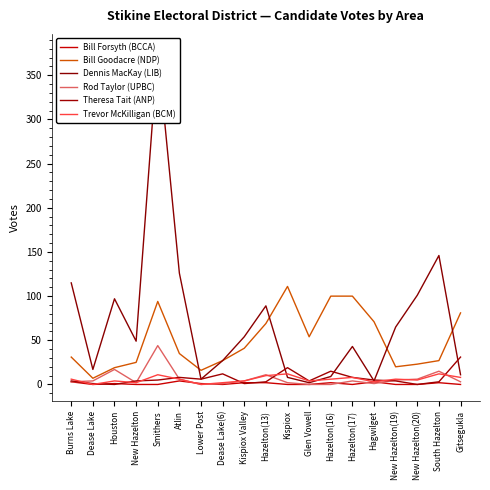

Which category has the highest value in the Rod Taylor (UPBC) series?

Smithers